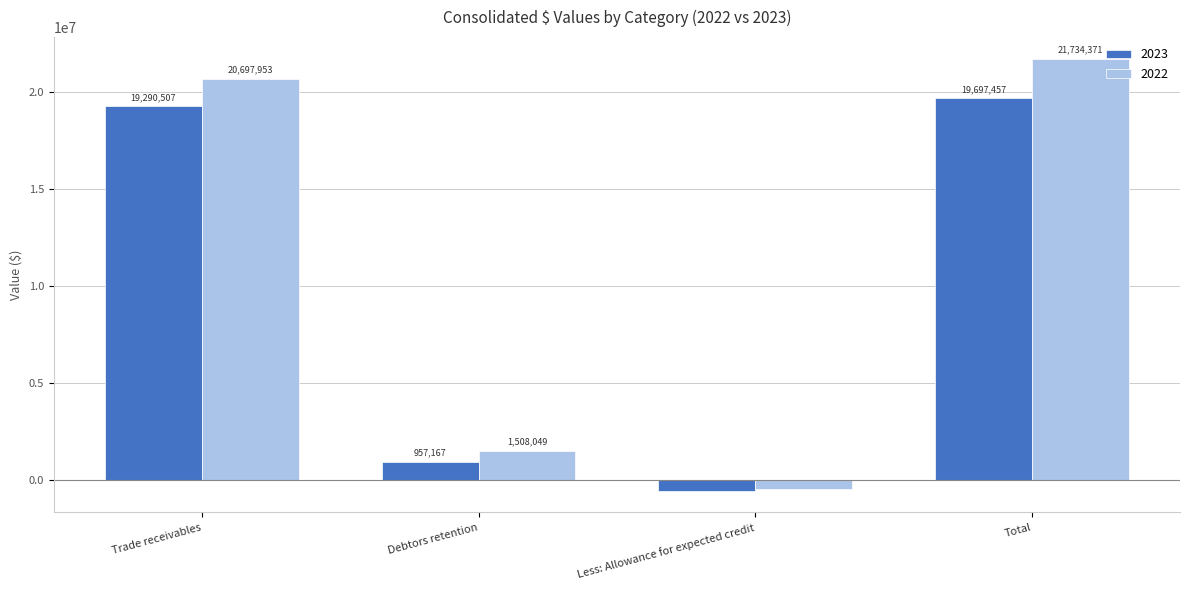

Which series changed the most between Trade receivables and Less: Allowance for expected credit?

2022